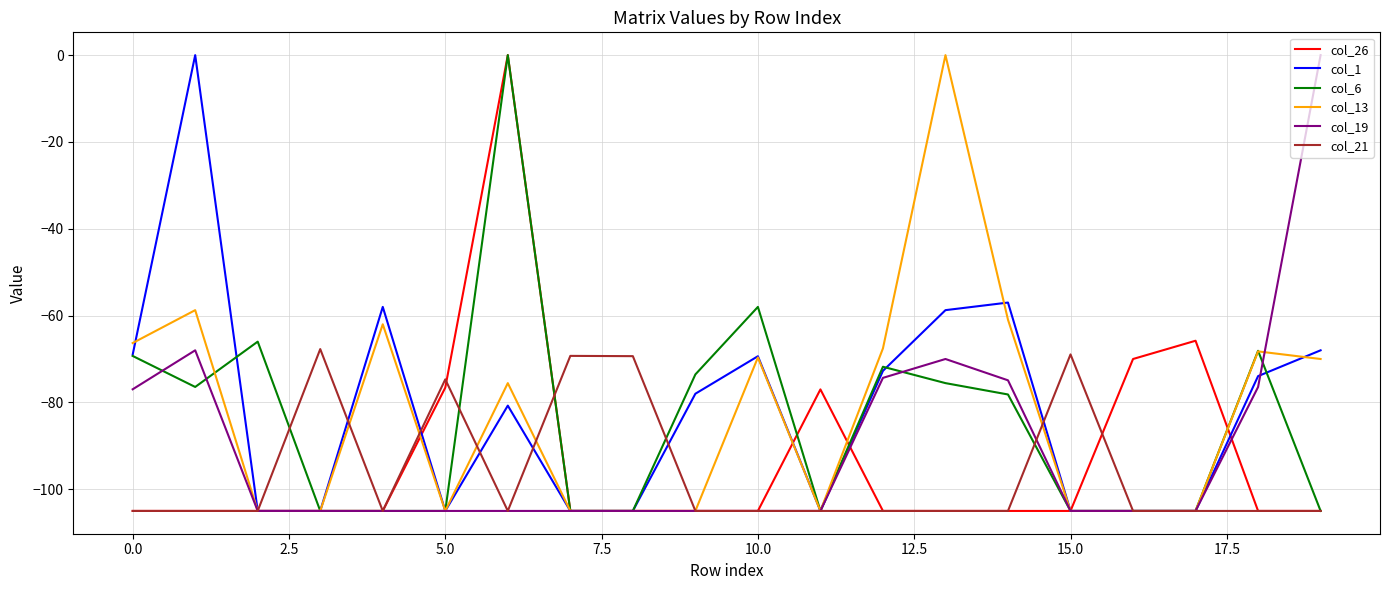

What is the highest value of the col_21 series?

-67.7